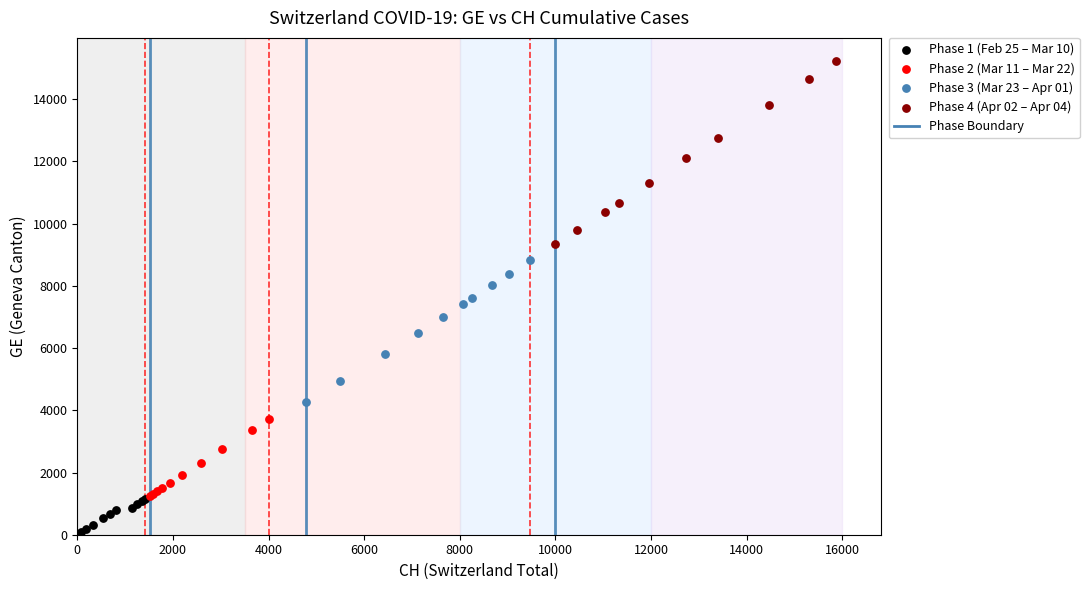

Which series reaches the maximum Y coordinate?

Phase 4 (Apr 02 – Apr 04)